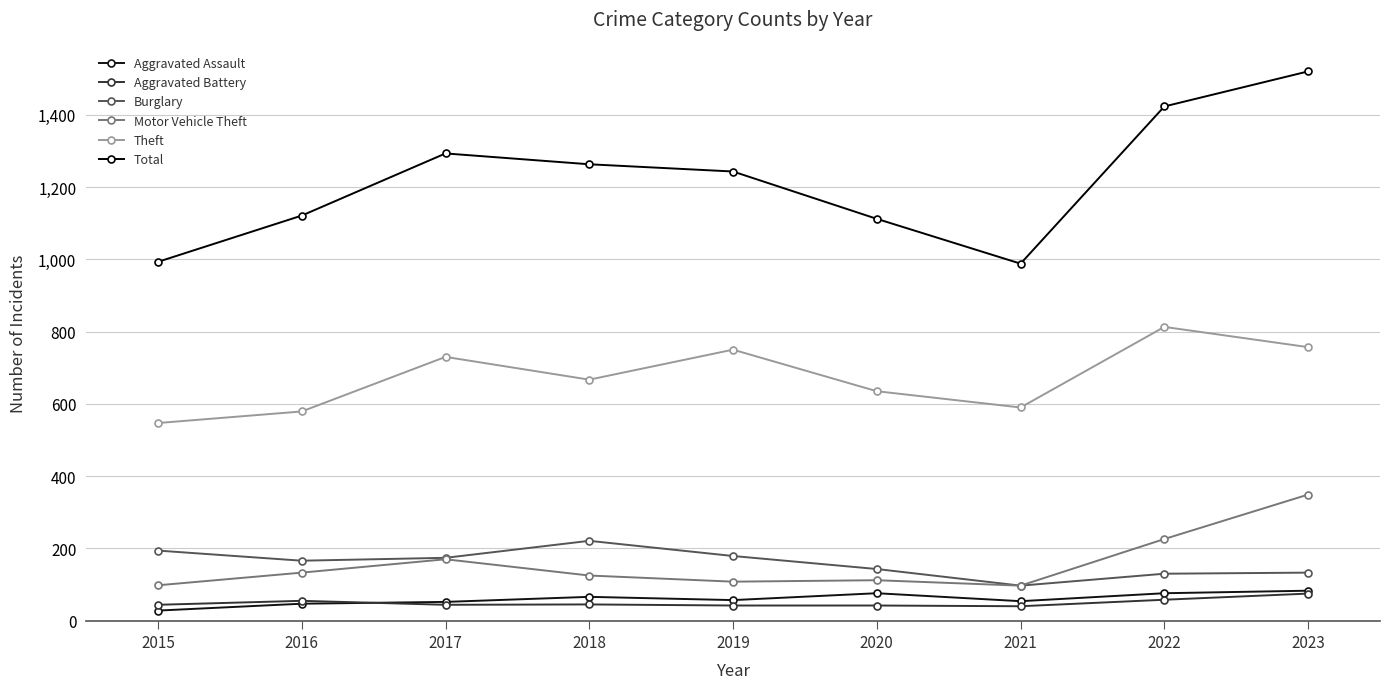

At which label does Total first exceed 1243?

2017